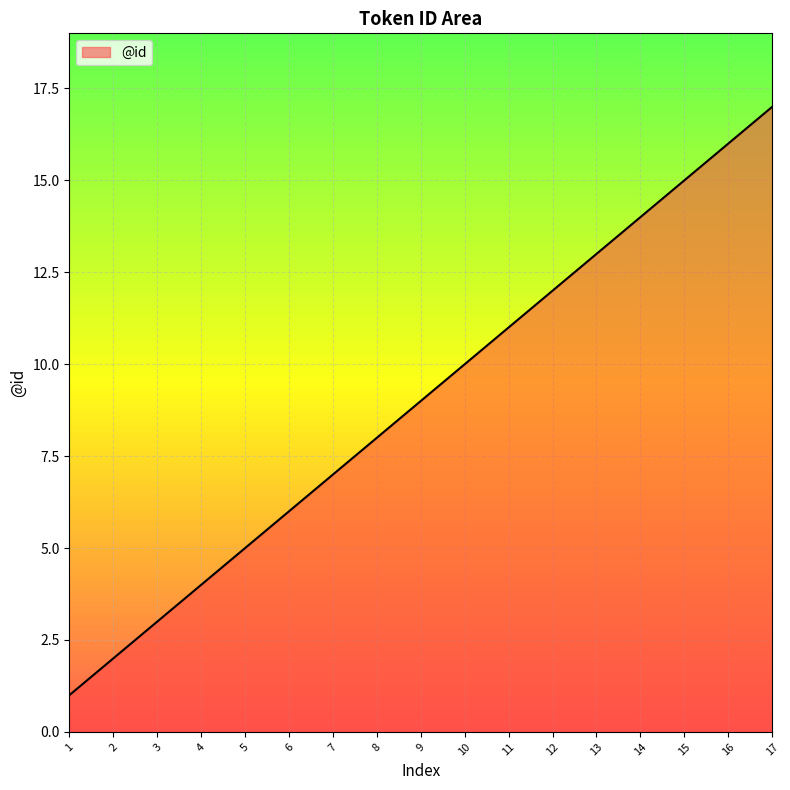

What is the change in value from 7 to 14?

+7